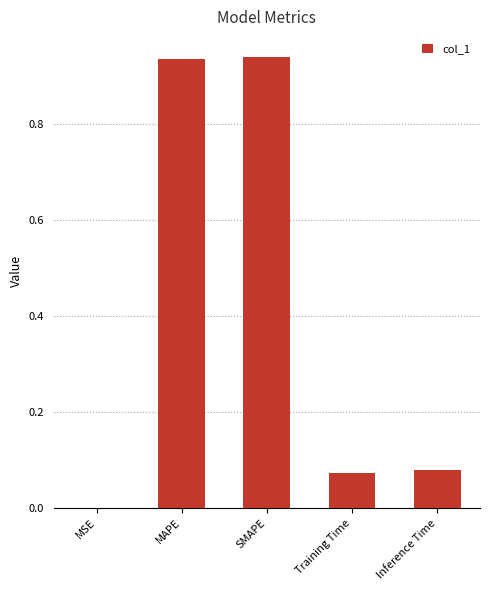

What is the sum of all values?

2.0